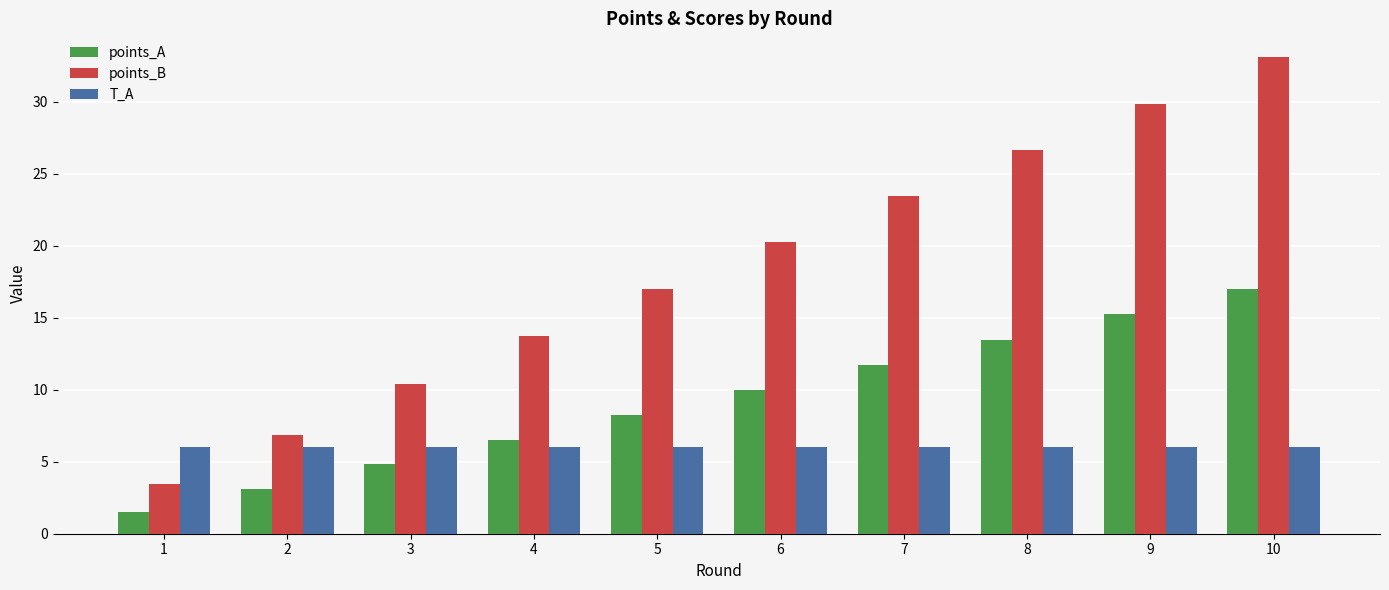

What value does the points_A series have at 2?

3.1